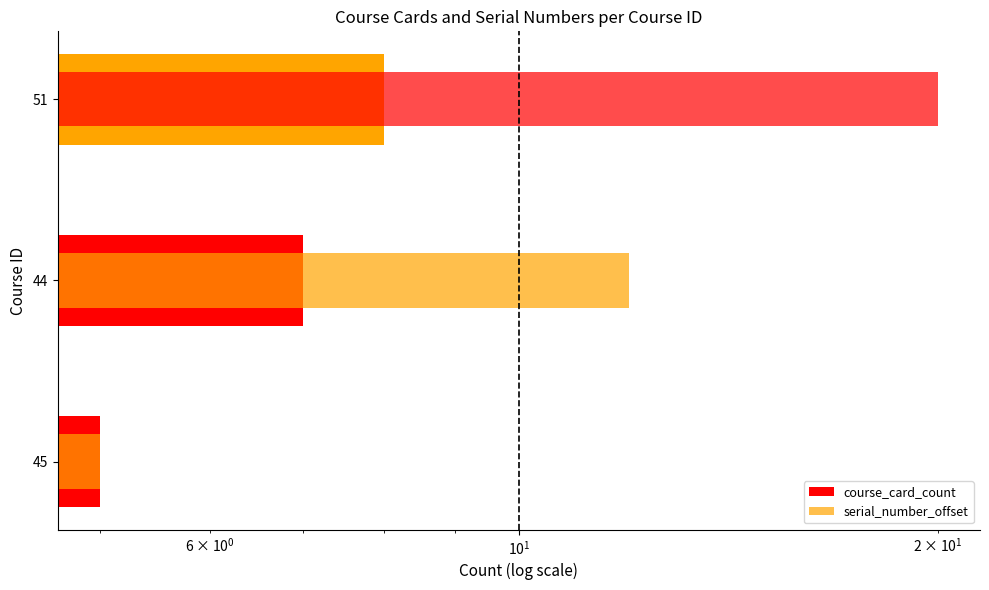

What is the sum of all course_card_count values?

20